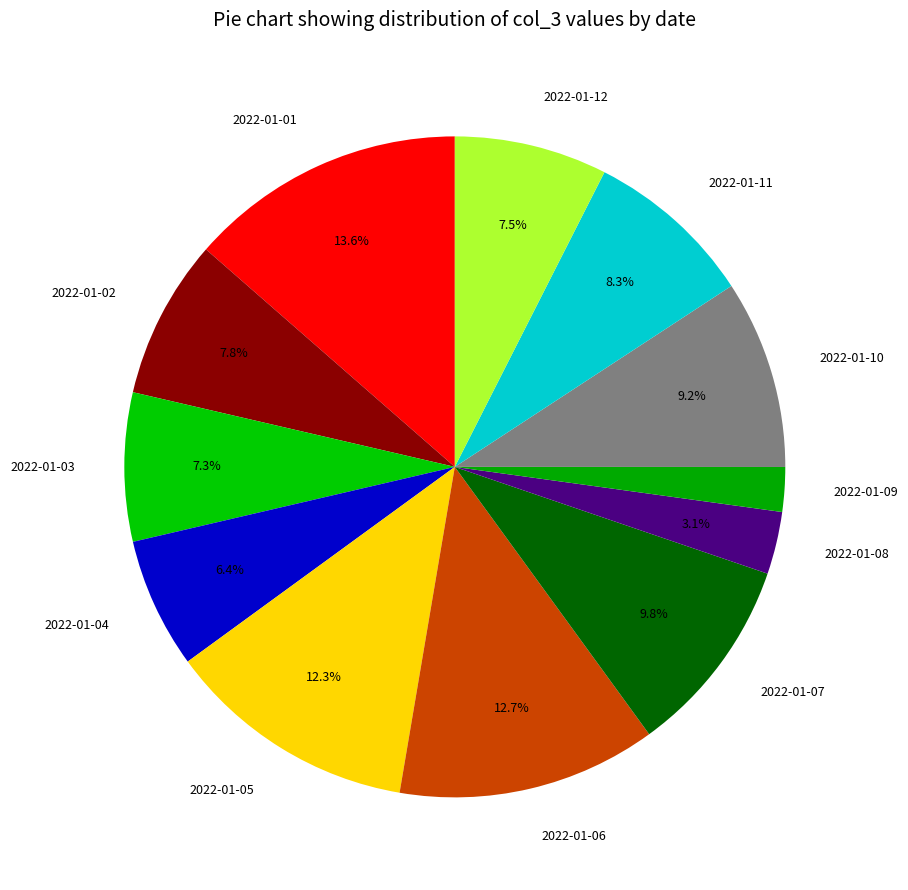

What is the largest slice in the pie chart?

2022-01-01